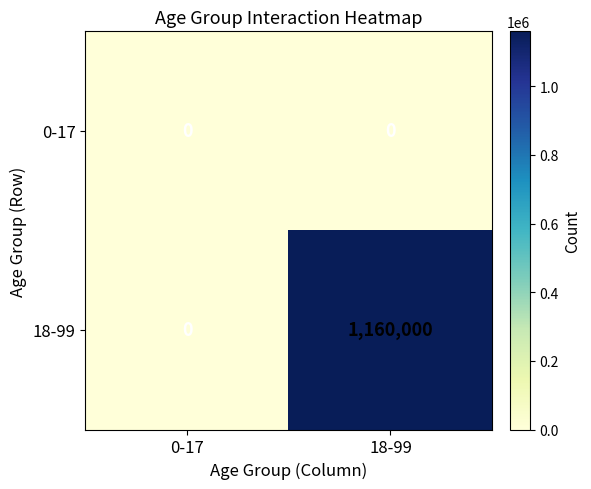

Count the number of data series in this chart.

2